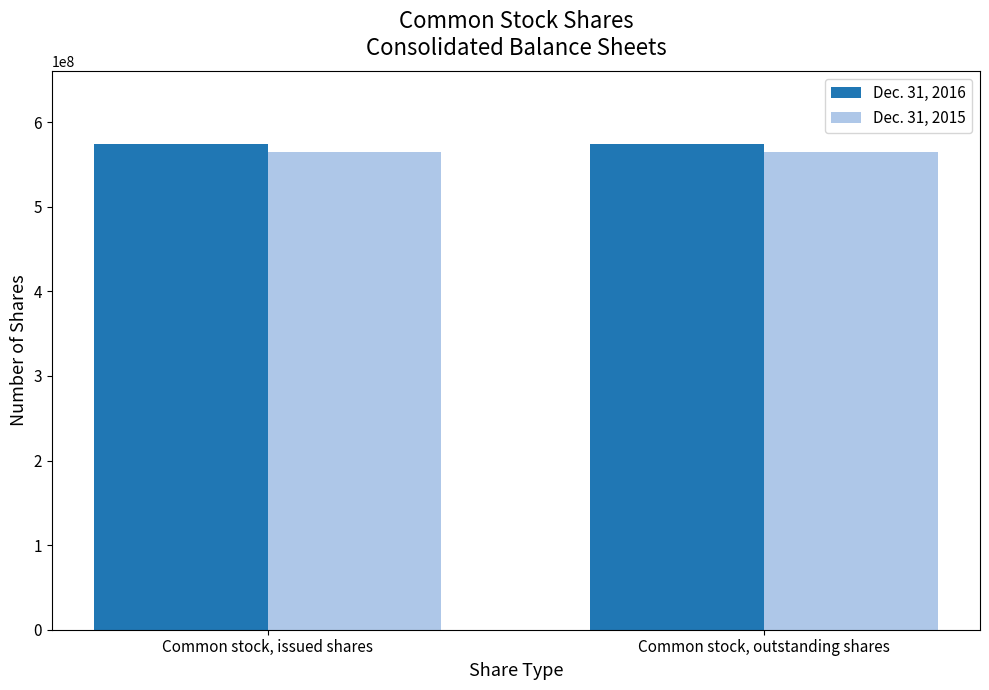

What is the value of the Dec. 31, 2016 bar at the 1st from the left?

574123706